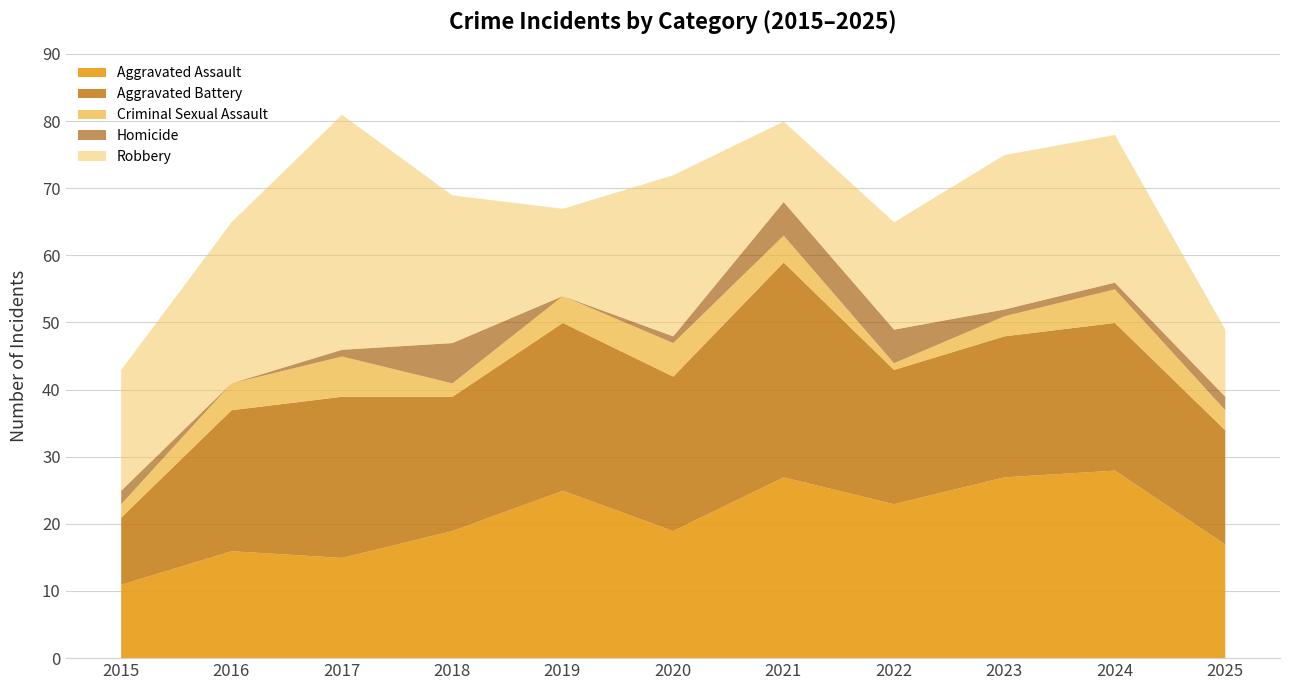

True or false: Aggravated Assault and Homicide cross at least once.

False